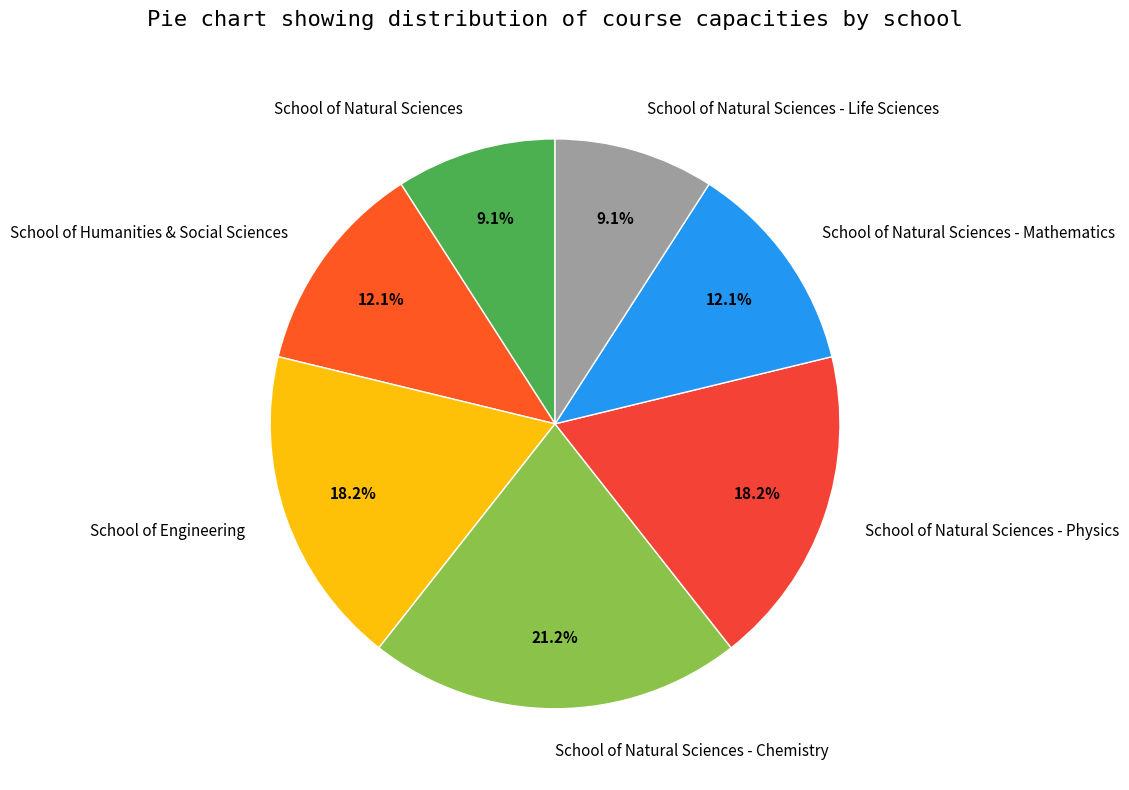

Is there any slice that represents more than half of the pie?

No